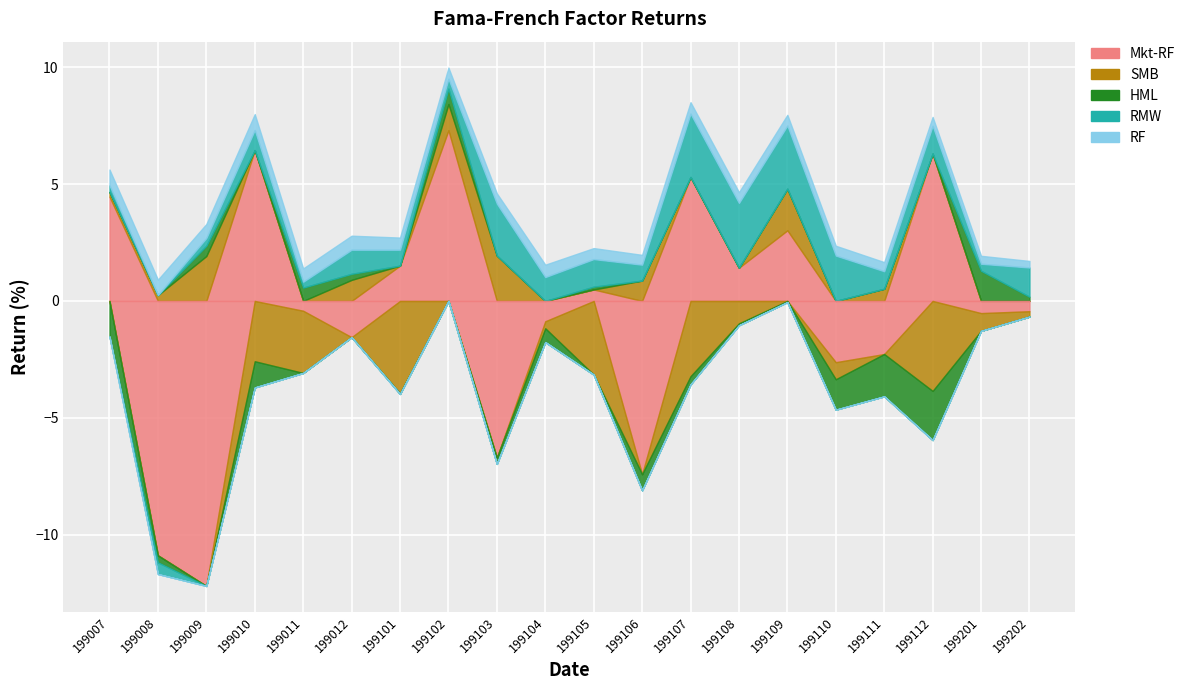

The value of HML at 199011 is 0.6. True or false?

True